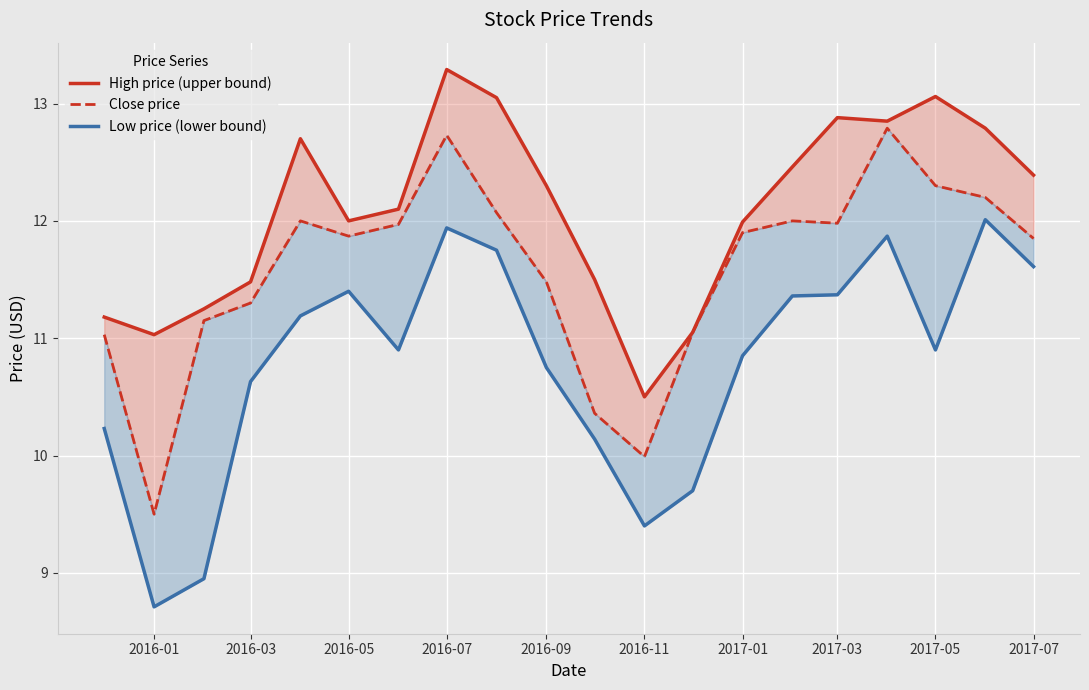

True or false: Low price (lower bound) has more than 1 interior local peaks.

True